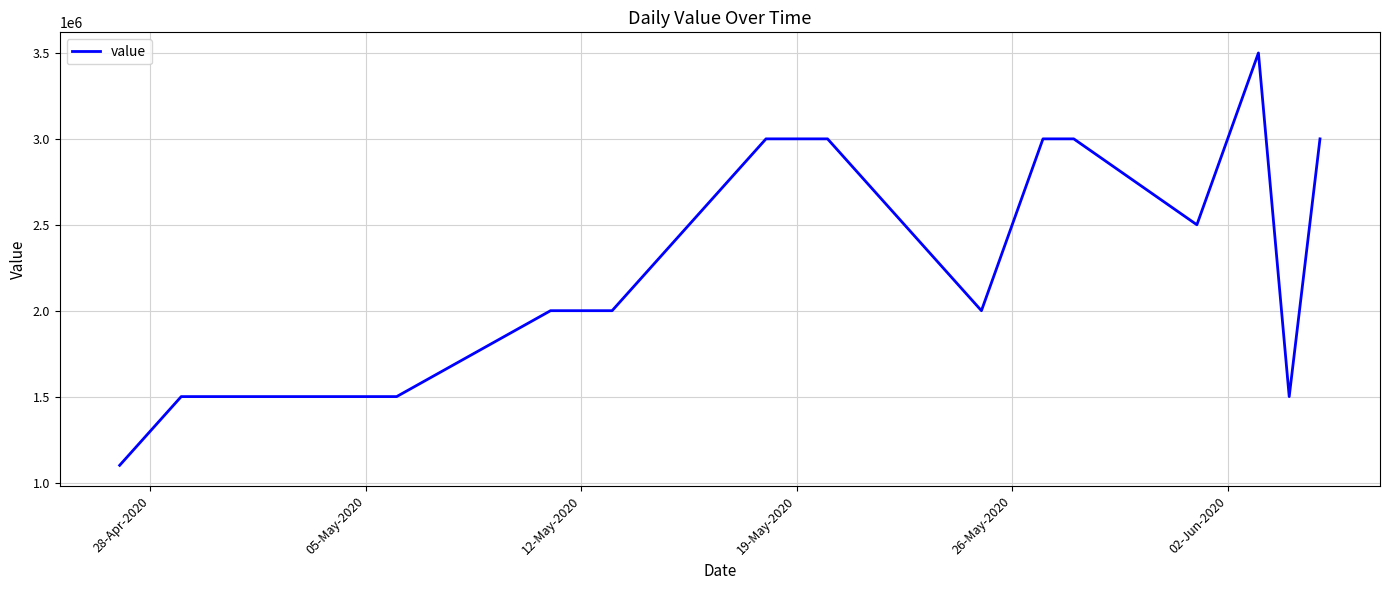

What is the maximum value shown in the chart?

3500000